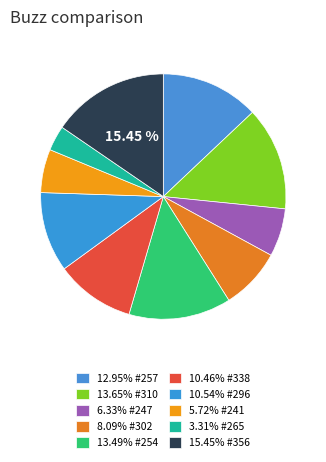

Which category has the smallest portion of the pie?

265